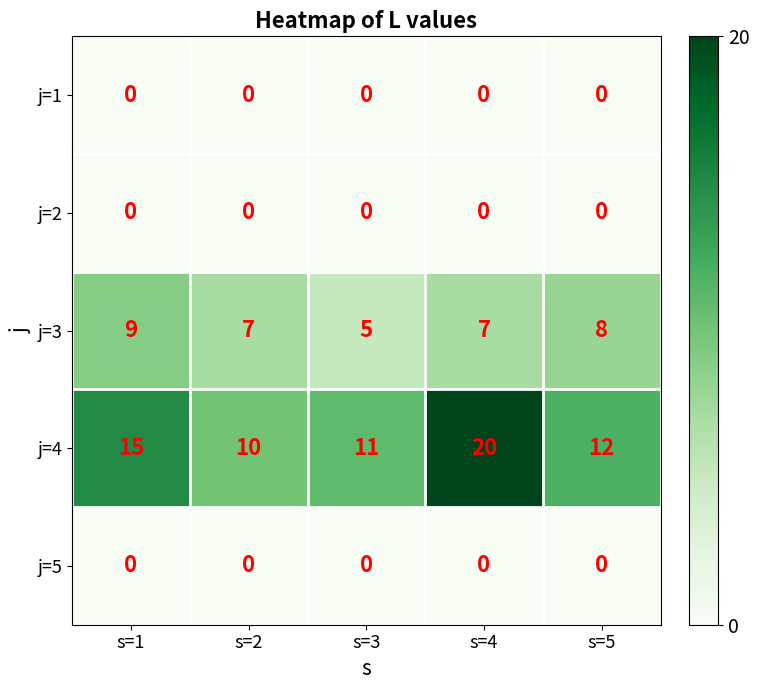

The value of j=4 at s=2 is 3. True or false?

False